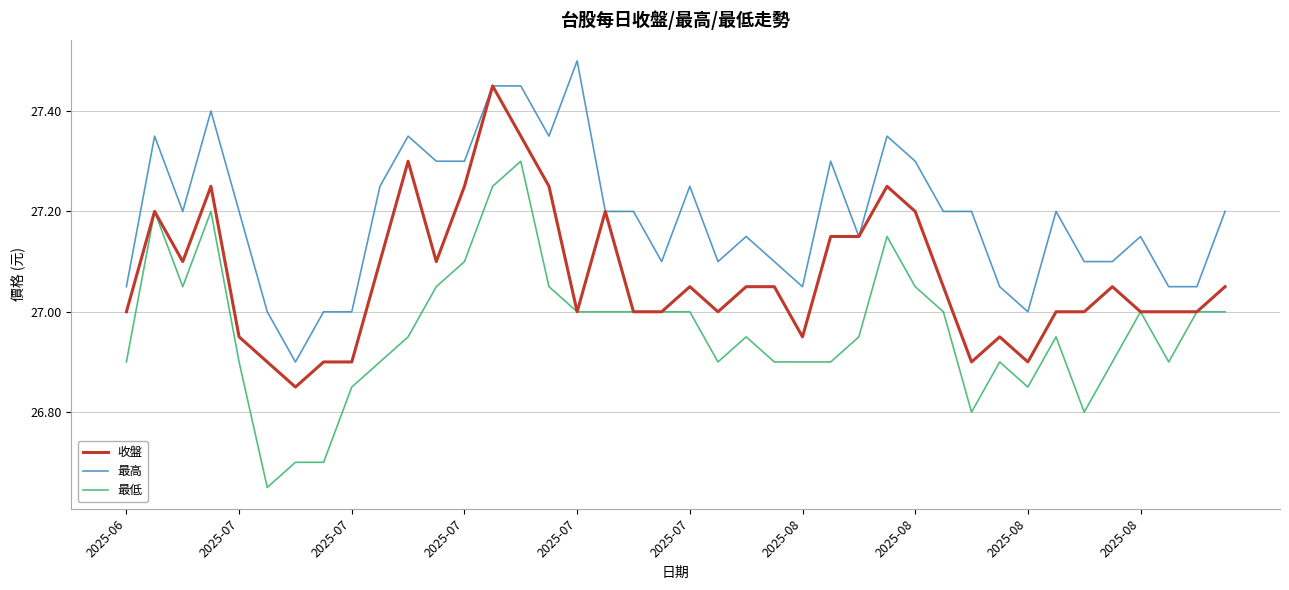

What is the greatest value displayed?

27.5